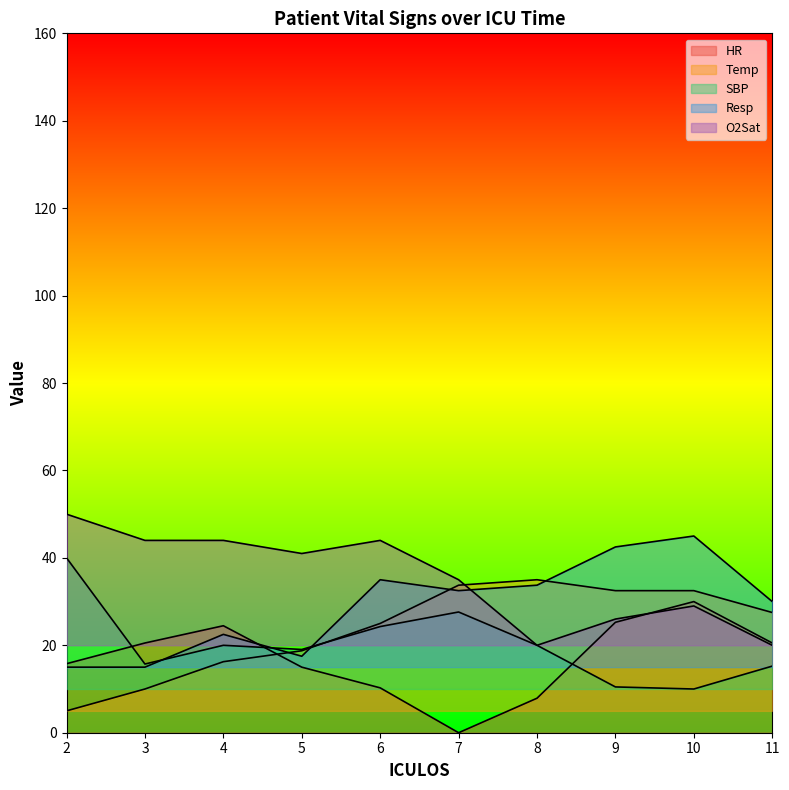

What is the value of the Temp point at the 6th from the left?

33.7